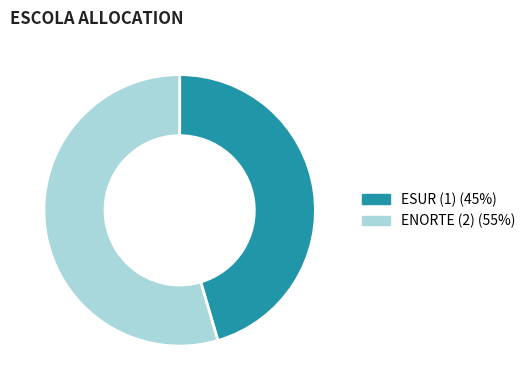

Is there a majority slice in this chart?

Yes